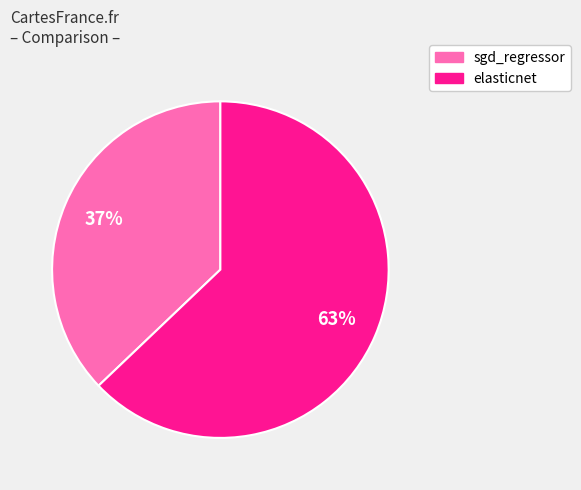

Between sgd_regressor and elasticnet, which is larger?

elasticnet